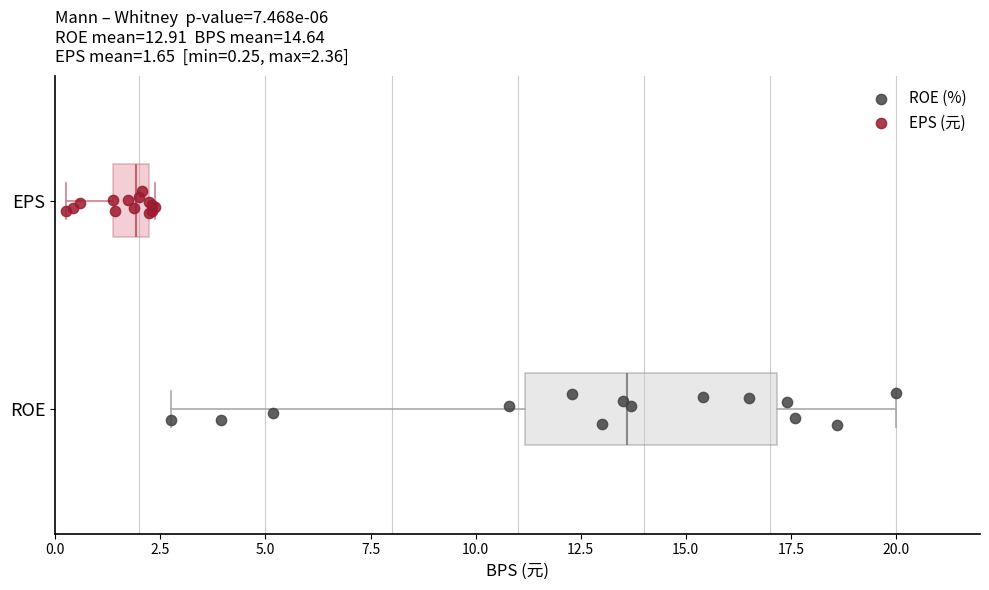

What are all the series names shown in the legend?

ROE (%), EPS (元)